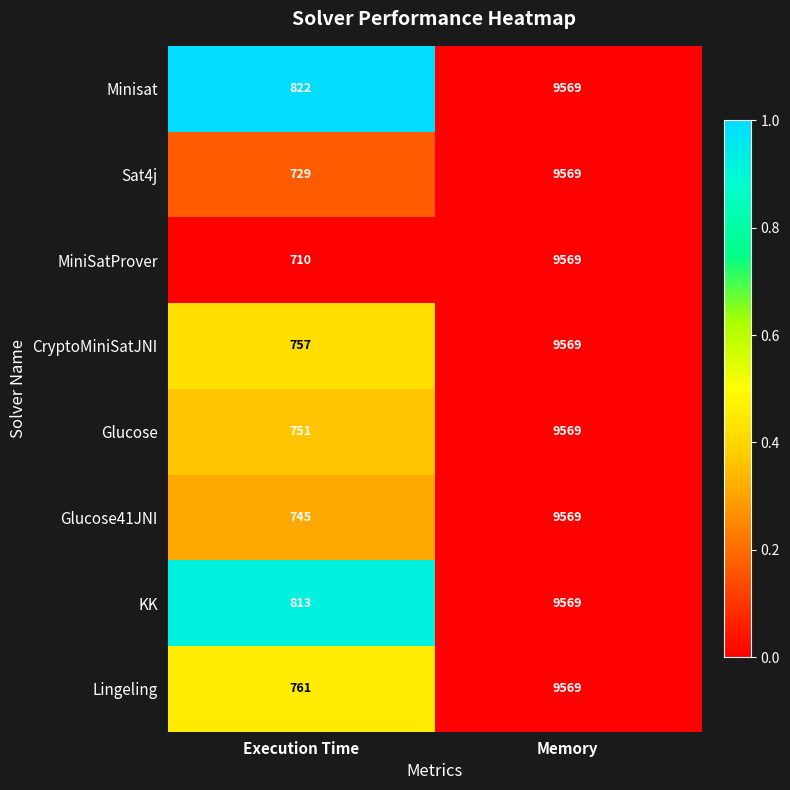

Rank the series at Execution Time from highest to lowest value.

Minisat, KK, Lingeling, CryptoMiniSatJNI, Glucose, Glucose41JNI, Sat4j, MiniSatProver